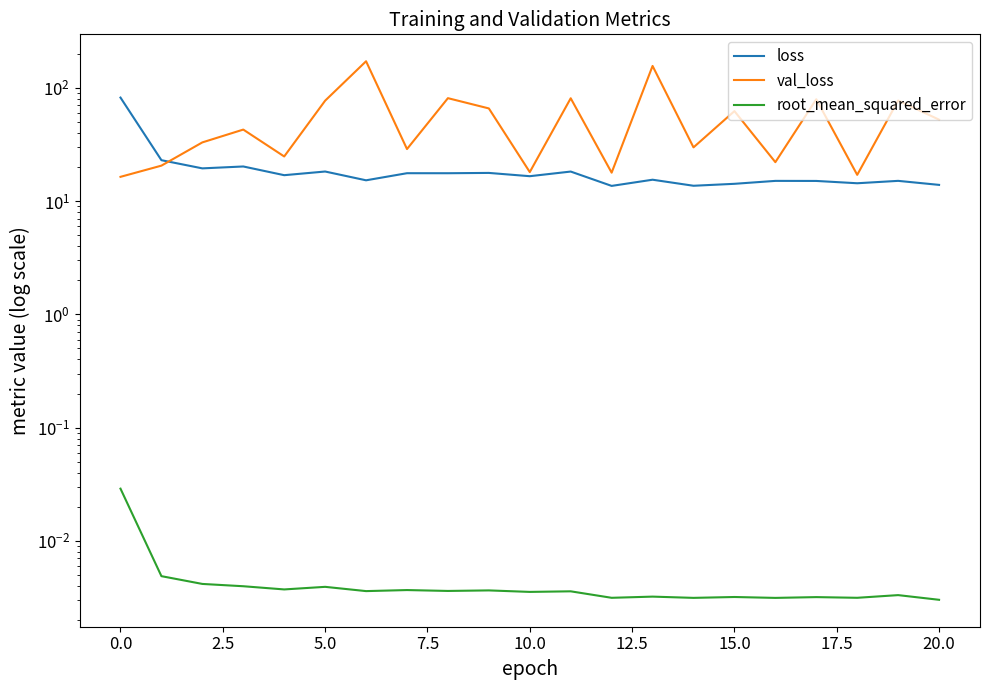

How many lines are shown in the chart?

3